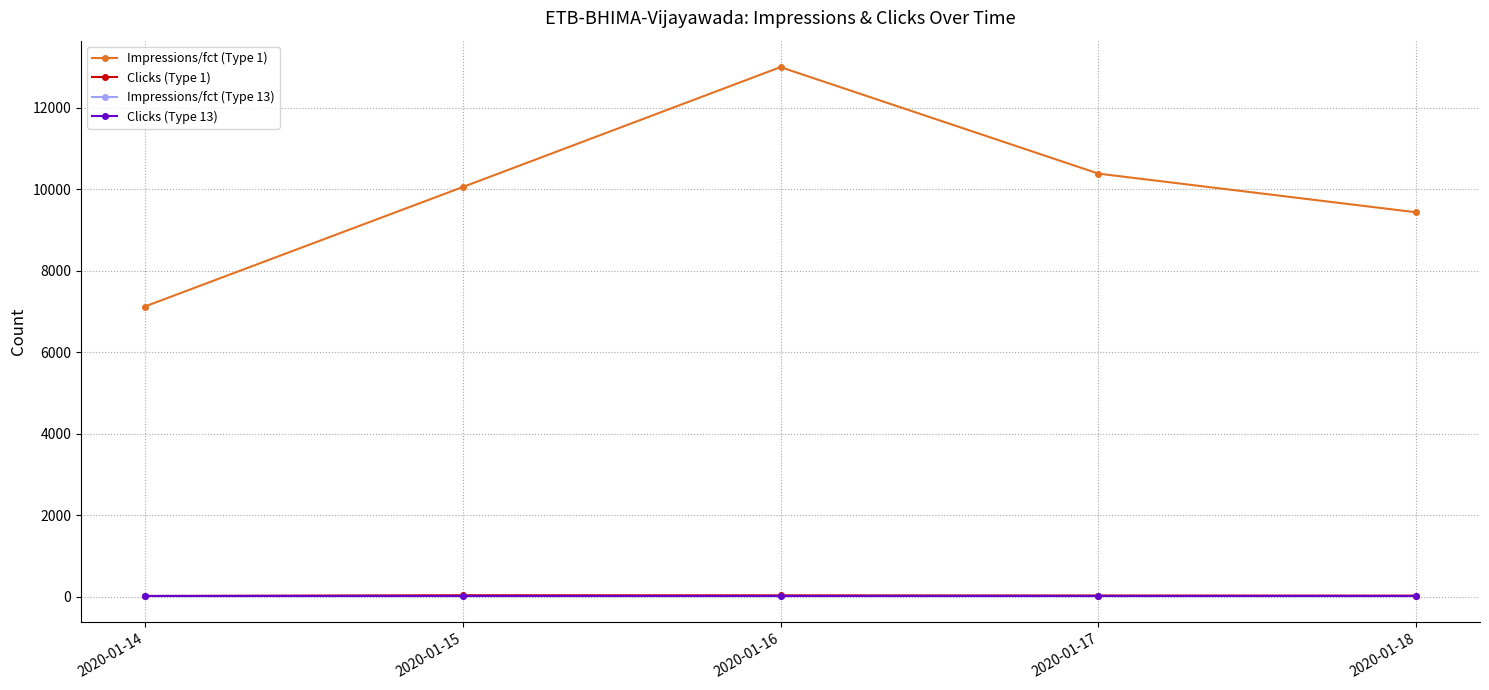

What is the total value across all series at 2020-01-18?

9512